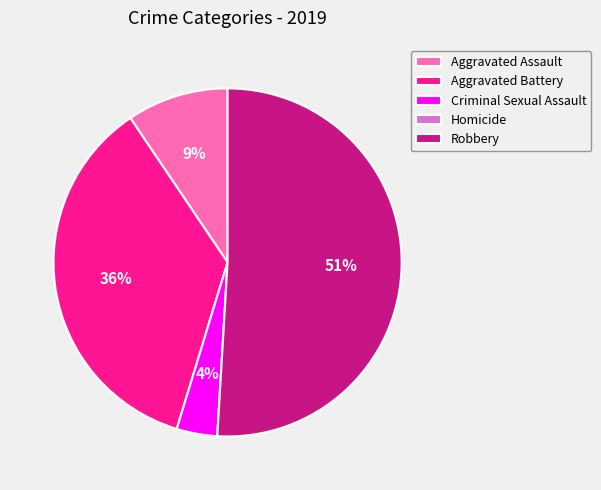

Is the sum of Aggravated Battery and Robbery greater than half?

Yes